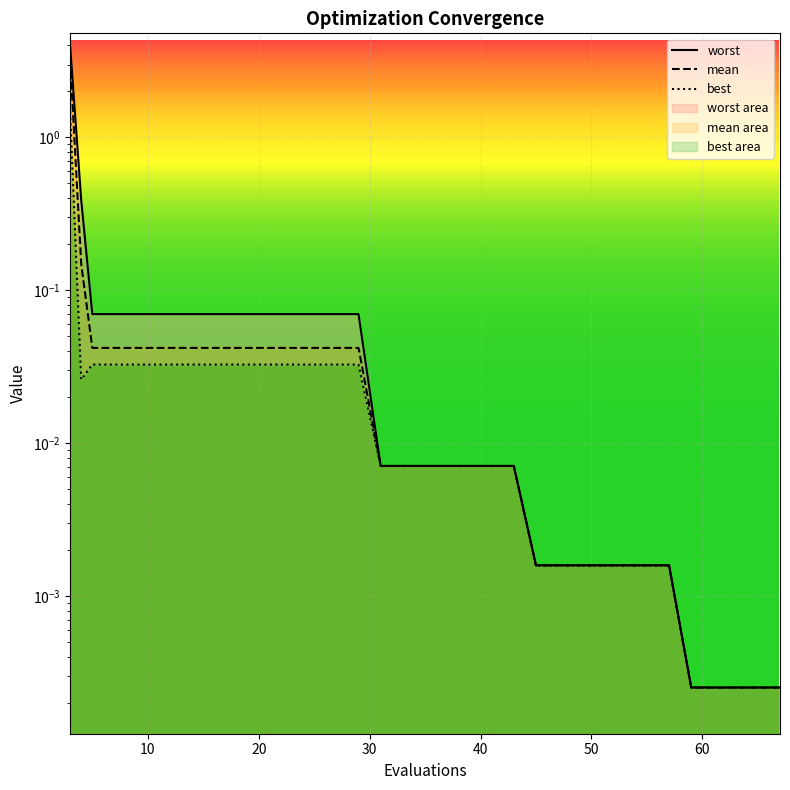

Reading right to left, what are all the values shown in this chart?

worst: 0.0	0.0	0.0	0.0	0.0	0.0	0.0	0.0	0.0	0.0	0.0	0.1	0.1	0.1	0.1	0.1	0.1	0.1	0.4	4.0
mean: 0.0	0.0	0.0	0.0	0.0	0.0	0.0	0.0	0.0	0.0	0.0	0.0	0.0	0.0	0.0	0.0	0.0	0.0	0.1	3.2
best: 0.0	0.0	0.0	0.0	0.0	0.0	0.0	0.0	0.0	0.0	0.0	0.0	0.0	0.0	0.0	0.0	0.0	0.0	0.0	1.5